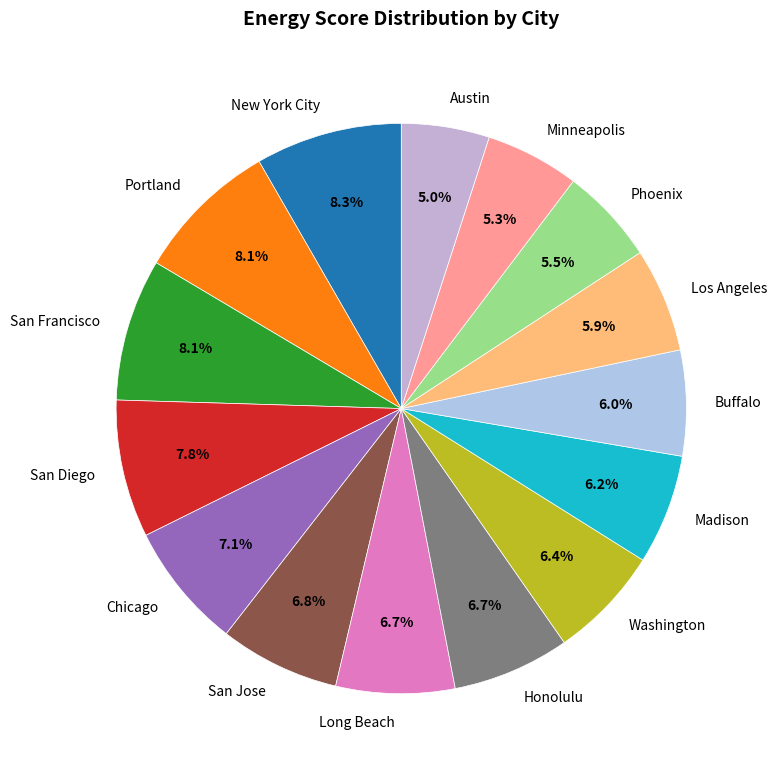

Is the sum of Madison and Los Angeles greater than half?

No